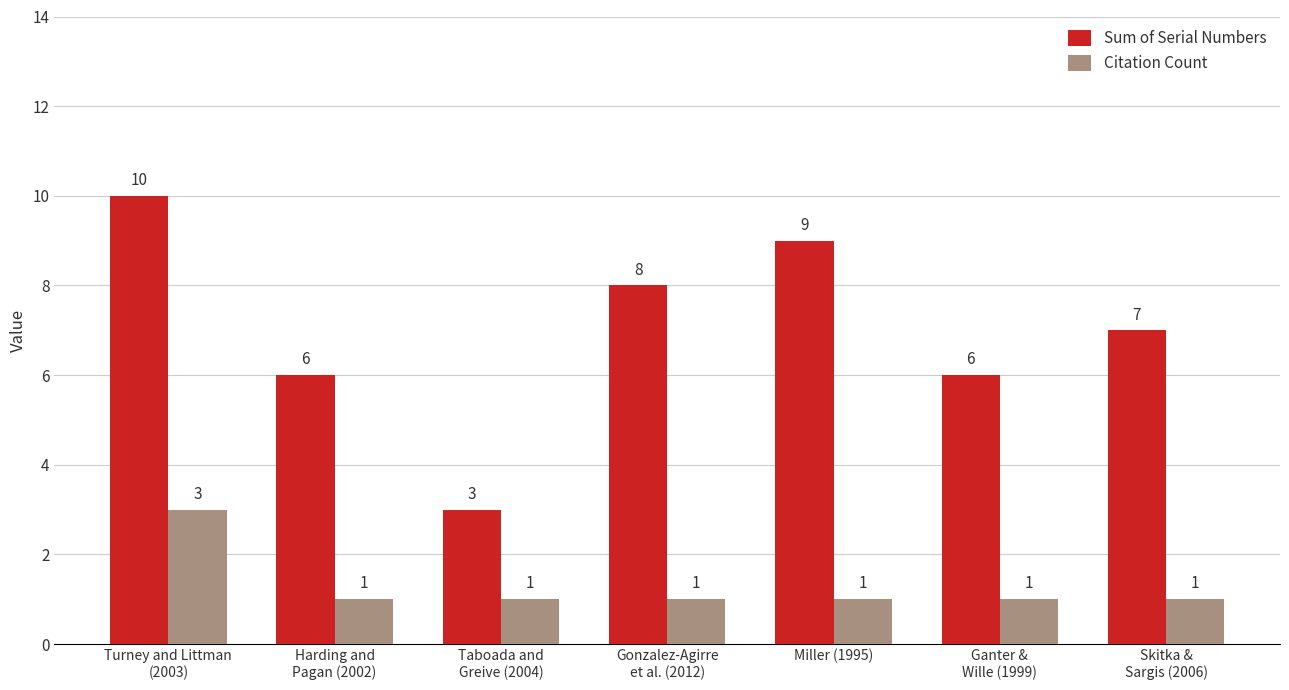

What is the difference between the highest and lowest values at Skitka &
Sargis (2006)?

6